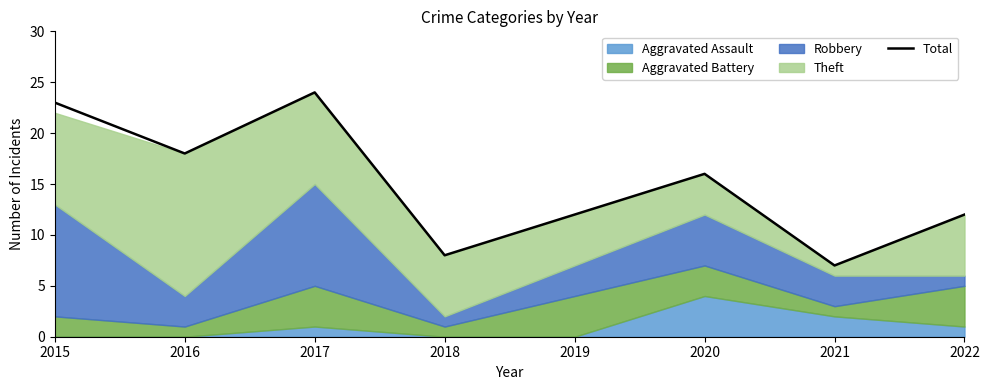

List the labels in order of value, largest first.

2017, 2015, 2016, 2020, 2019, 2022, 2018, 2021